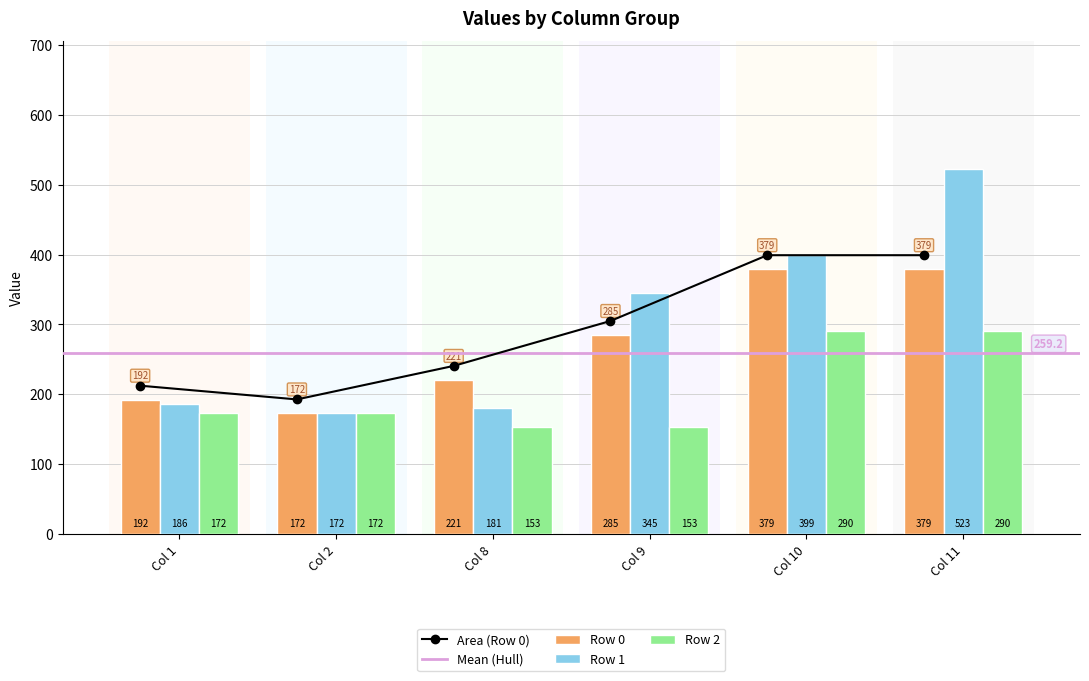

What is the value of the Area (Row 0) point at the 3rd from the left?

240.5